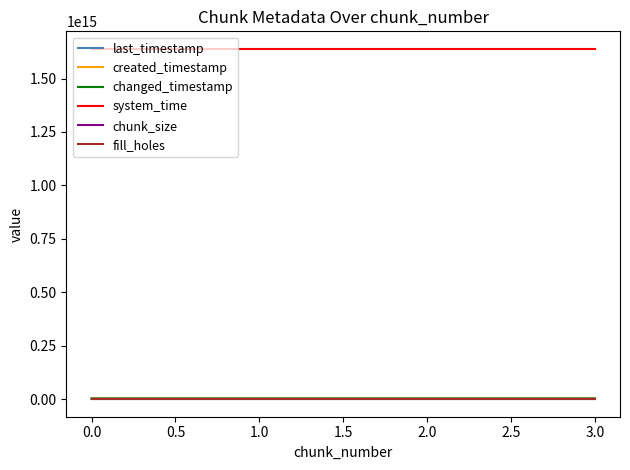

Does the chart have visible grid lines?

No